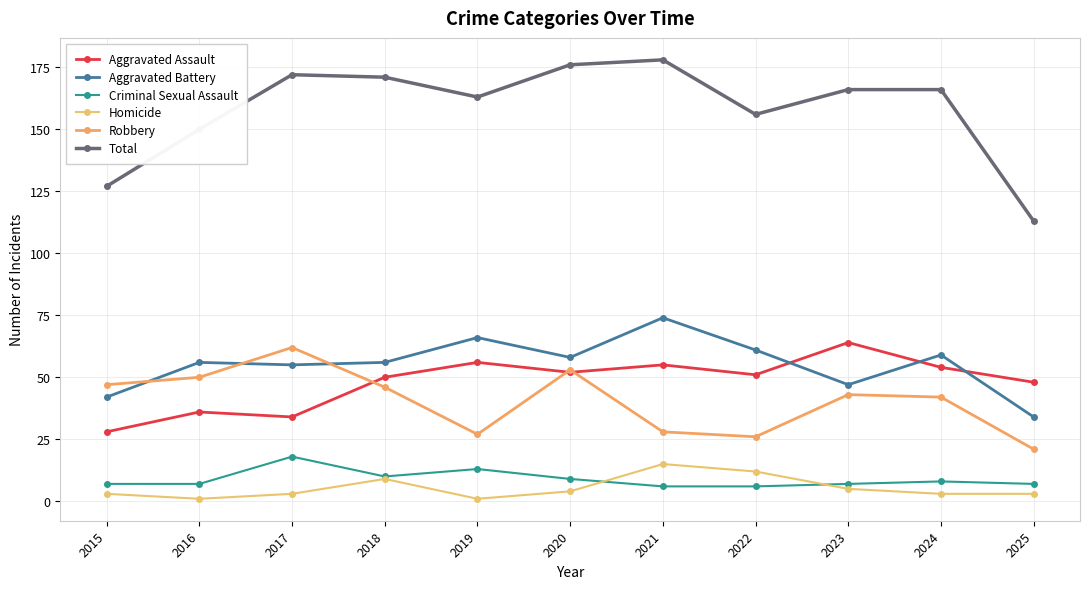

How many categories are shown in the chart?

11